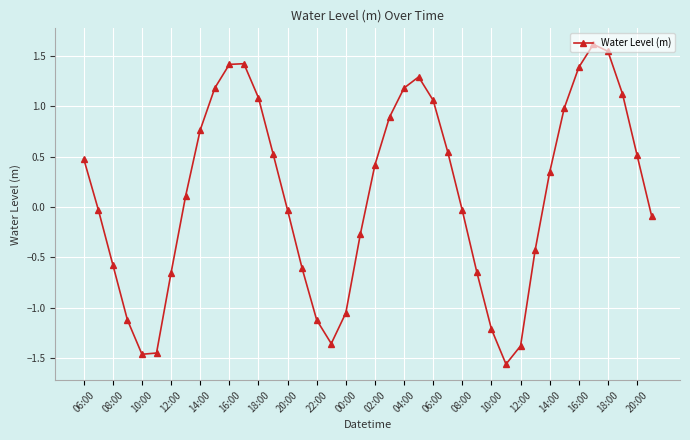

What is the greatest value displayed?

1.6